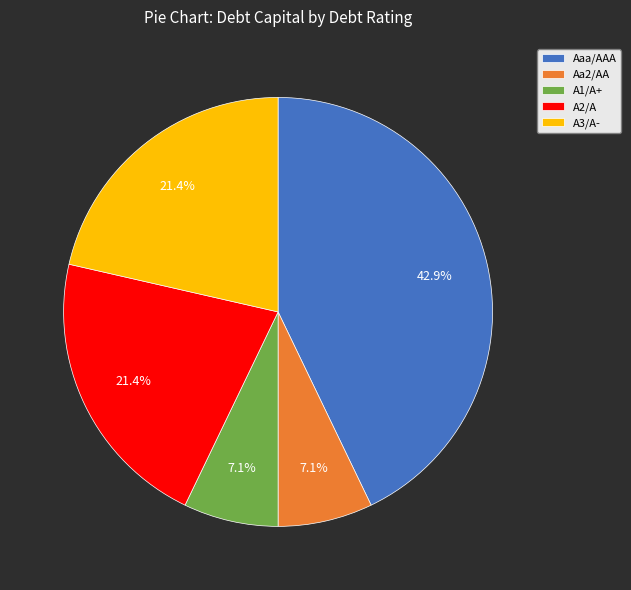

What portion of the pie excludes A3/A-?

78.6%